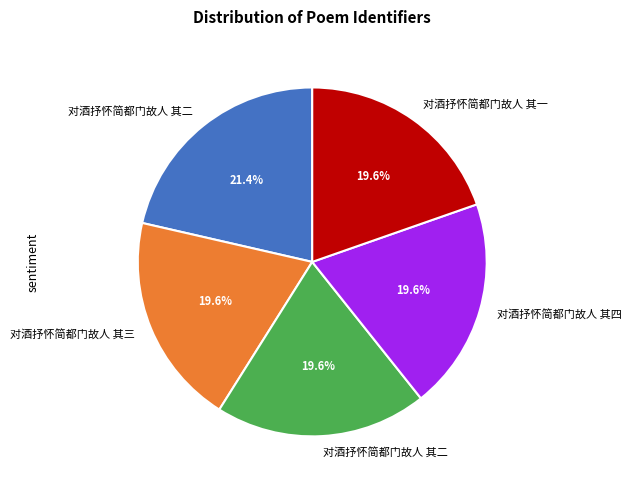

Does any single category account for the majority?

No